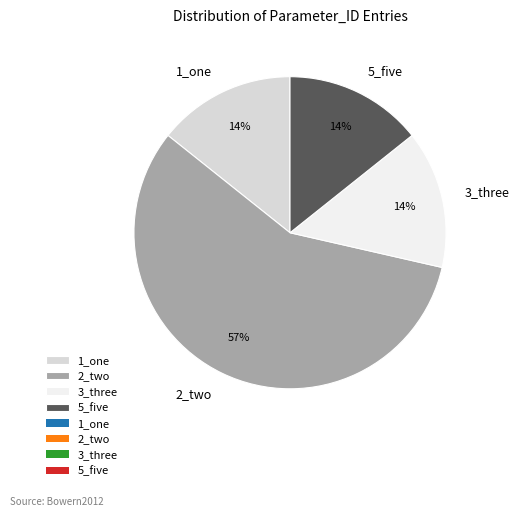

Which slice is the largest?

2_two